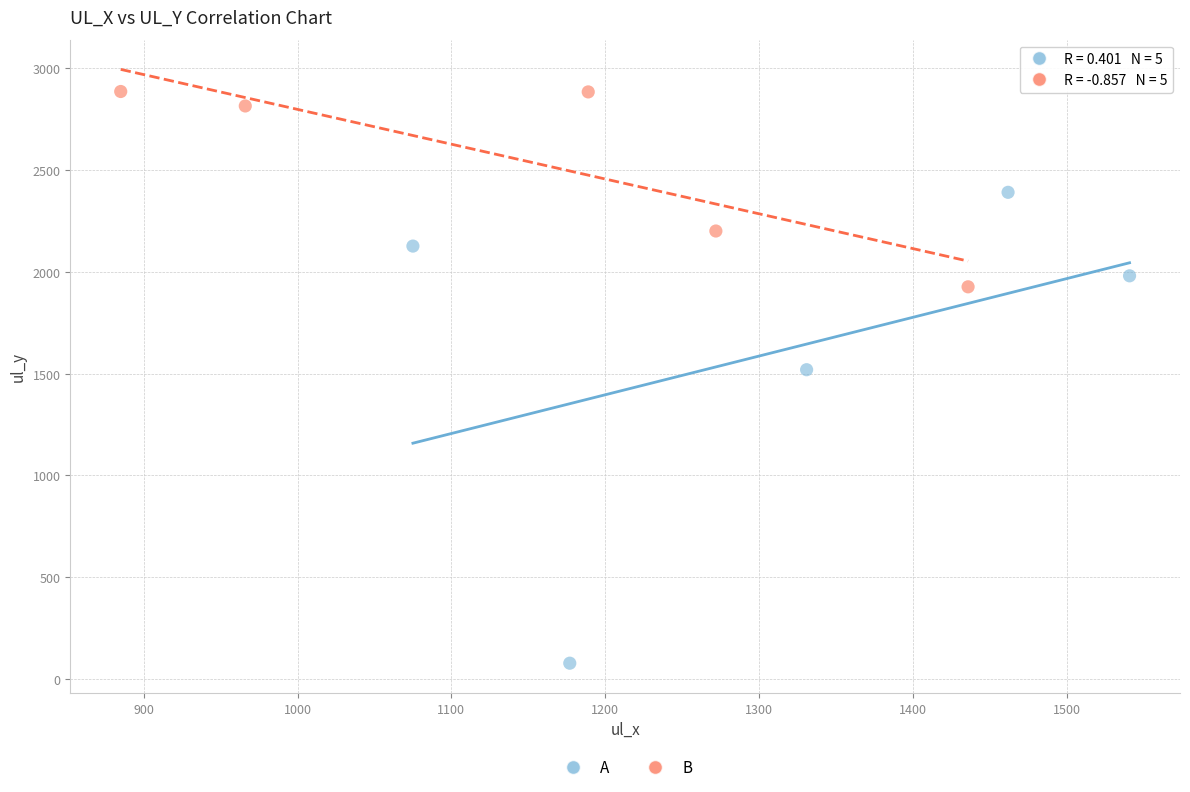

Which series contains the highest Y value?

B